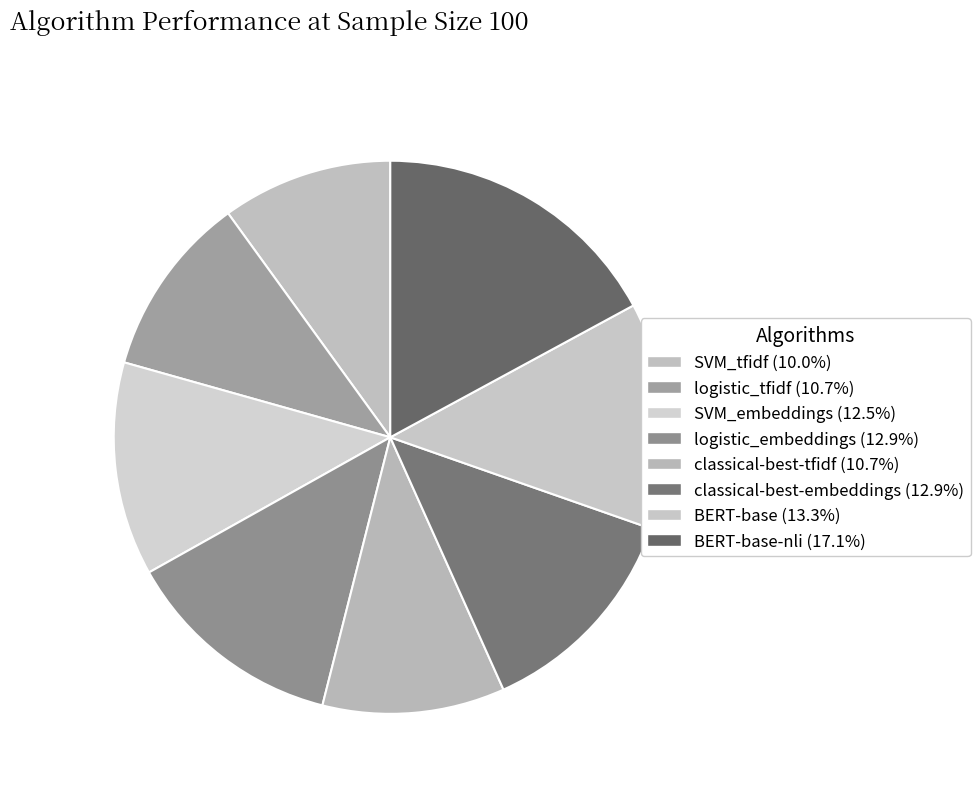

Count the number of slices in the pie.

8